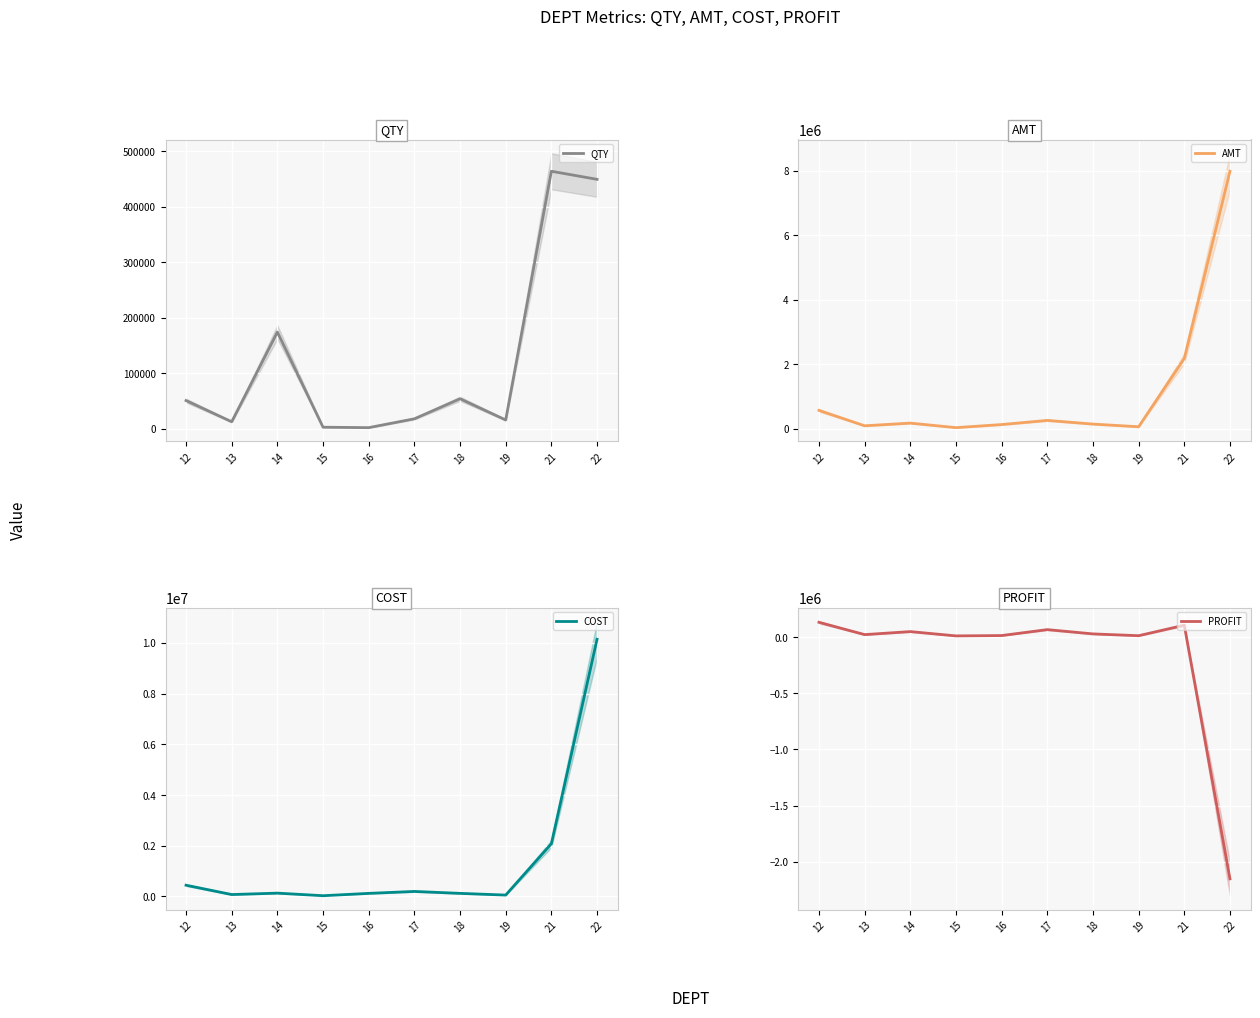

What is the minimum value for COST?

30722.1